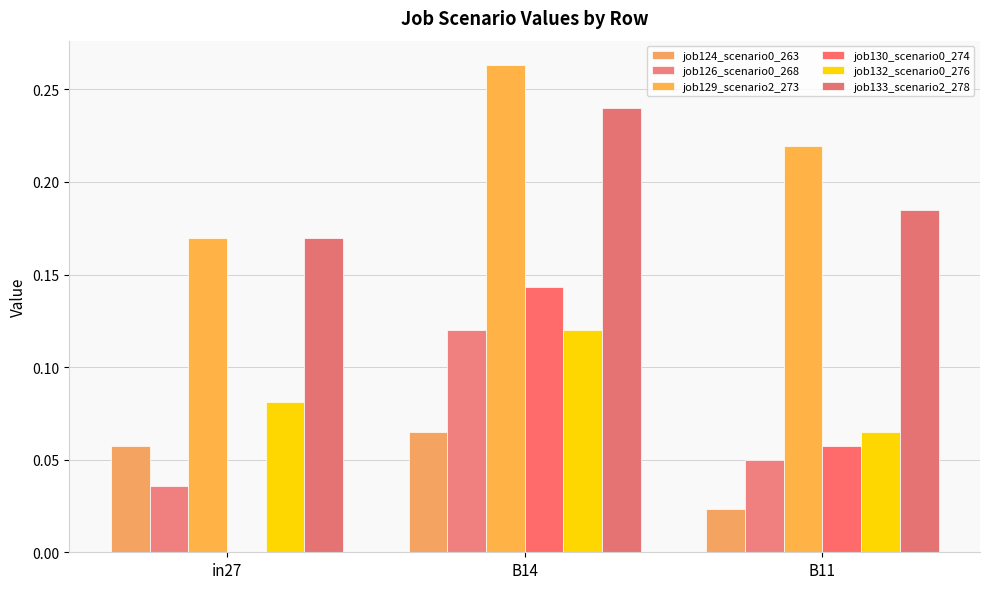

Count the number of data series in this chart.

6